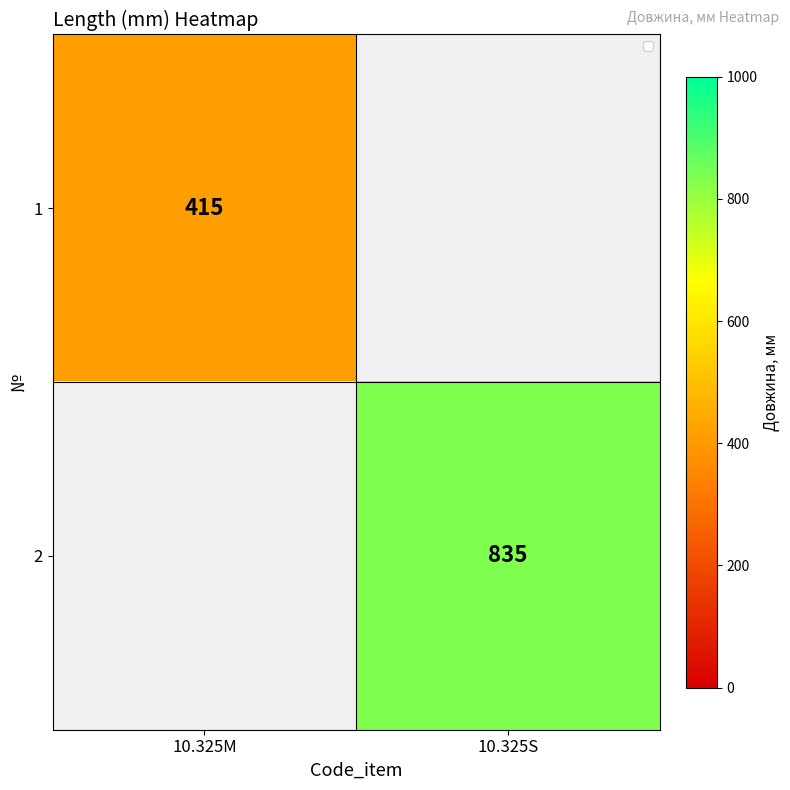

The 2 series shows 1413 at 10.325S. True or false?

False